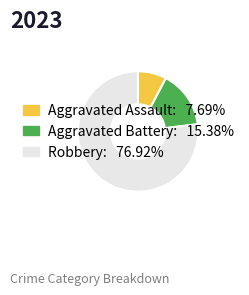

Does any single category account for the majority?

Yes